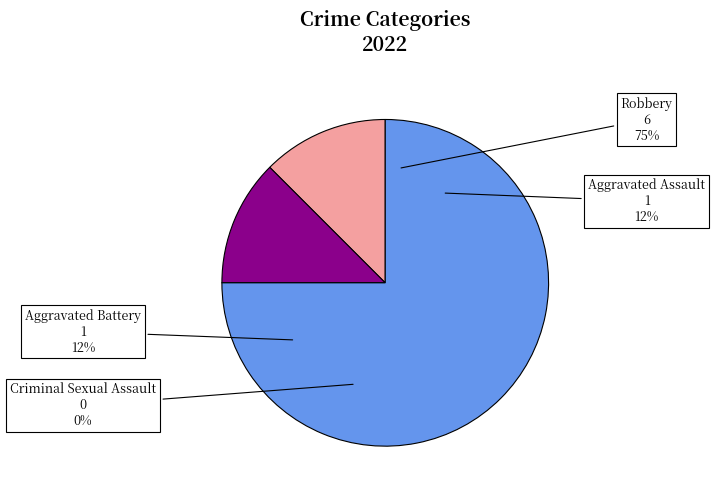

Which category has the biggest portion of the pie?

Robbery